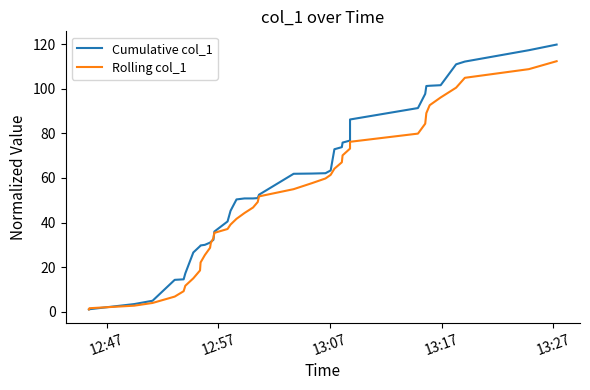

Rank the series by their average value, from lowest to highest.

Rolling col_1, Cumulative col_1